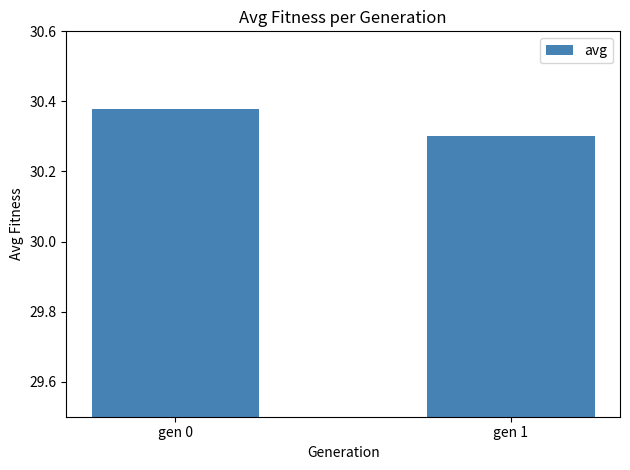

At which category does the chart reach its minimum across all series?

gen 1